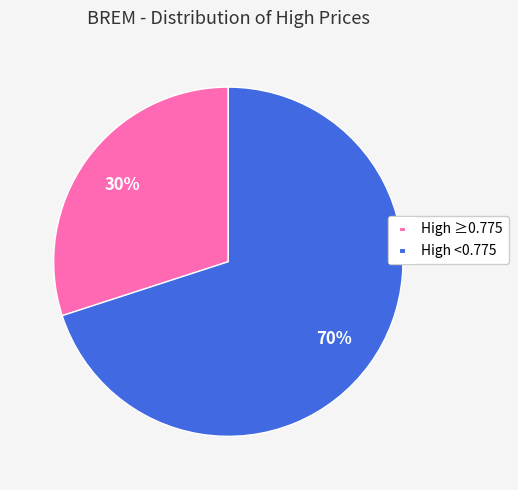

To the nearest percent, what is the average slice percentage?

50%